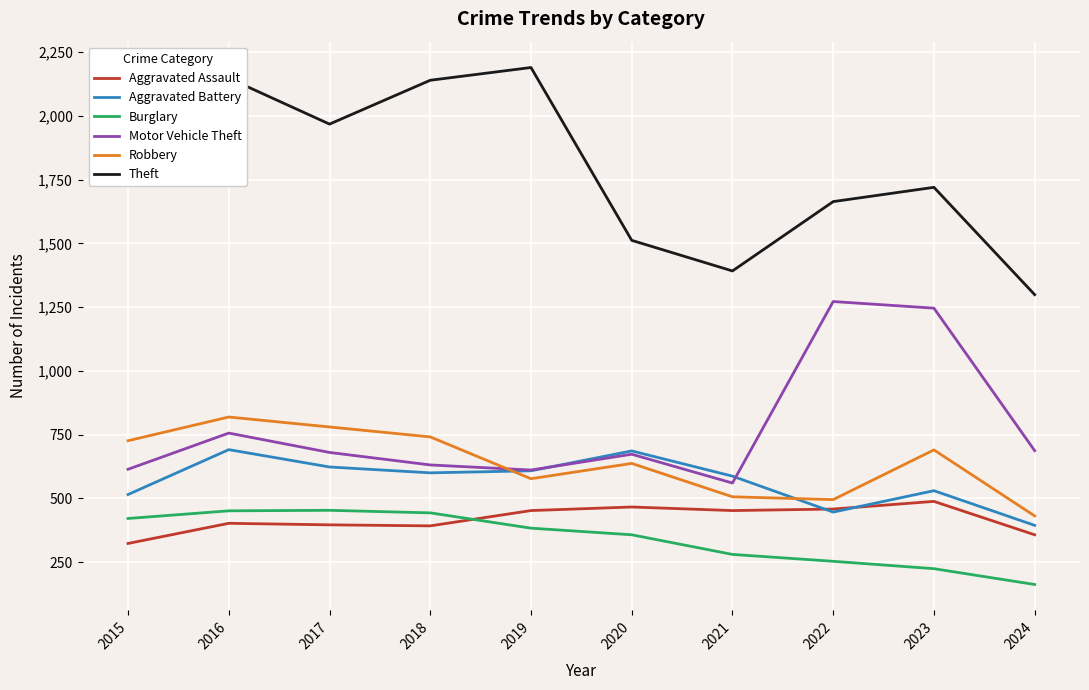

How many times do Aggravated Assault and Aggravated Battery cross each other?

2